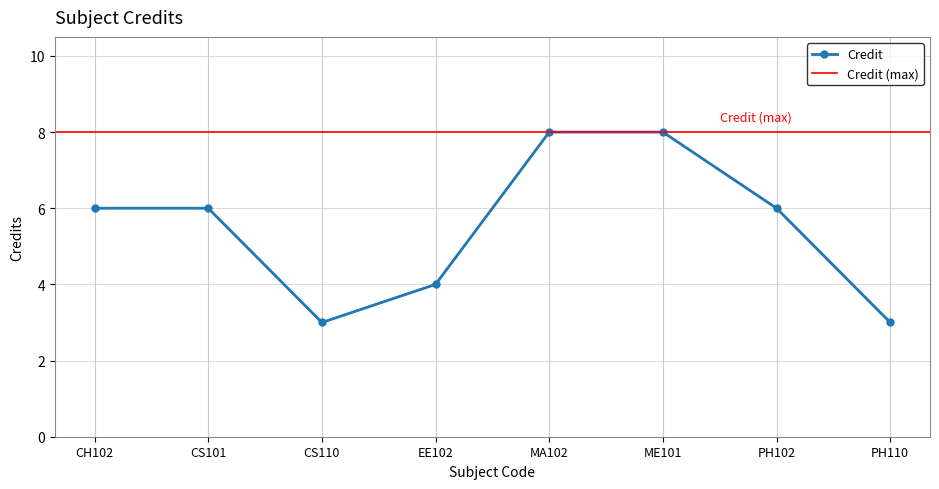

How many values are between 4 and 8?

6